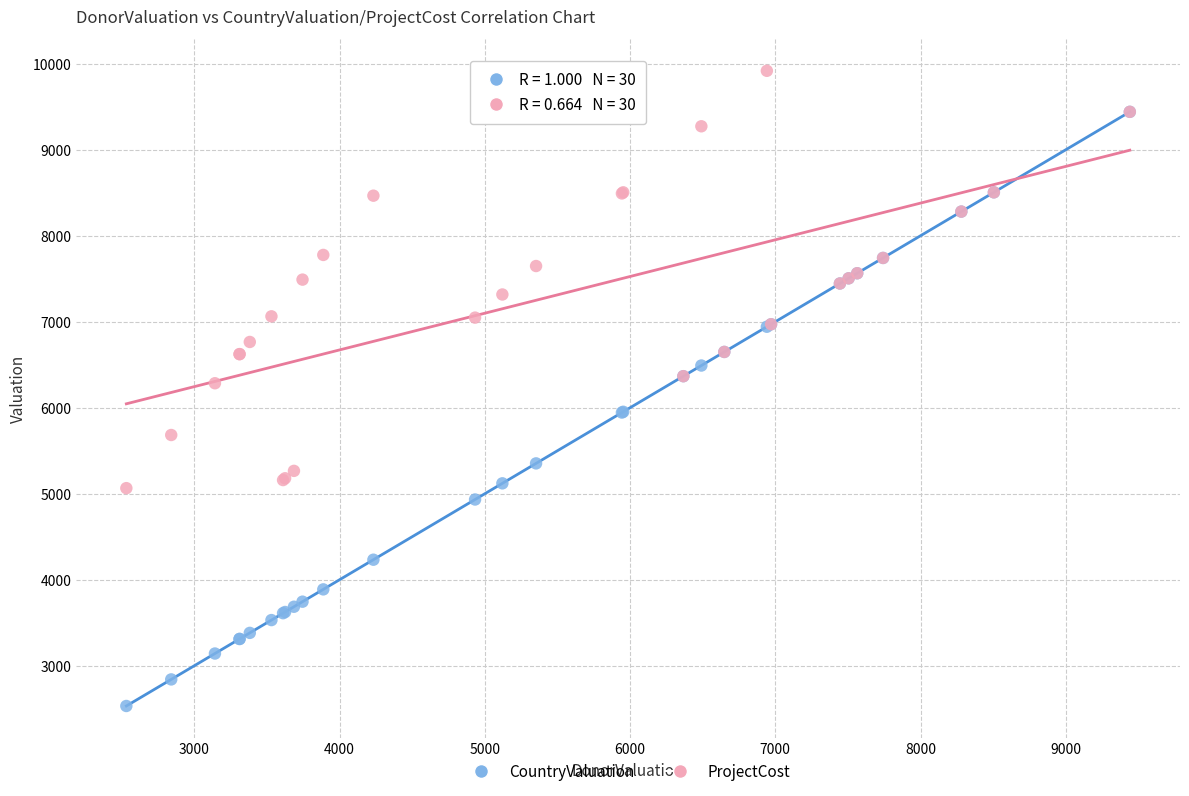

Which series contains the highest Y value?

ProjectCost